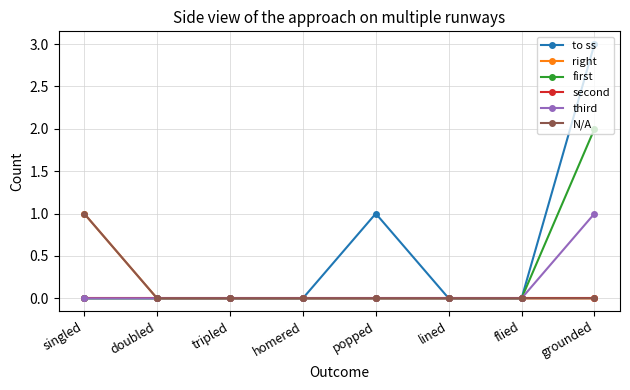

List the series in order of their peak value, highest first.

to ss, first, right, third, N/A, second